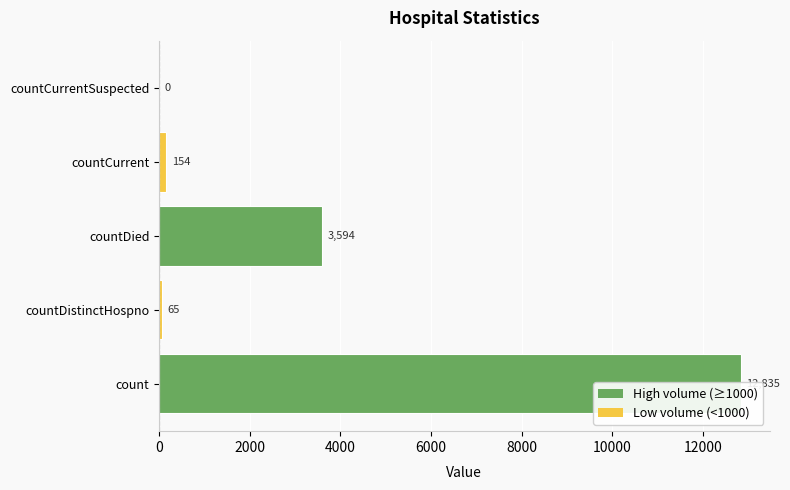

Does the chart contain stacked bars?

No